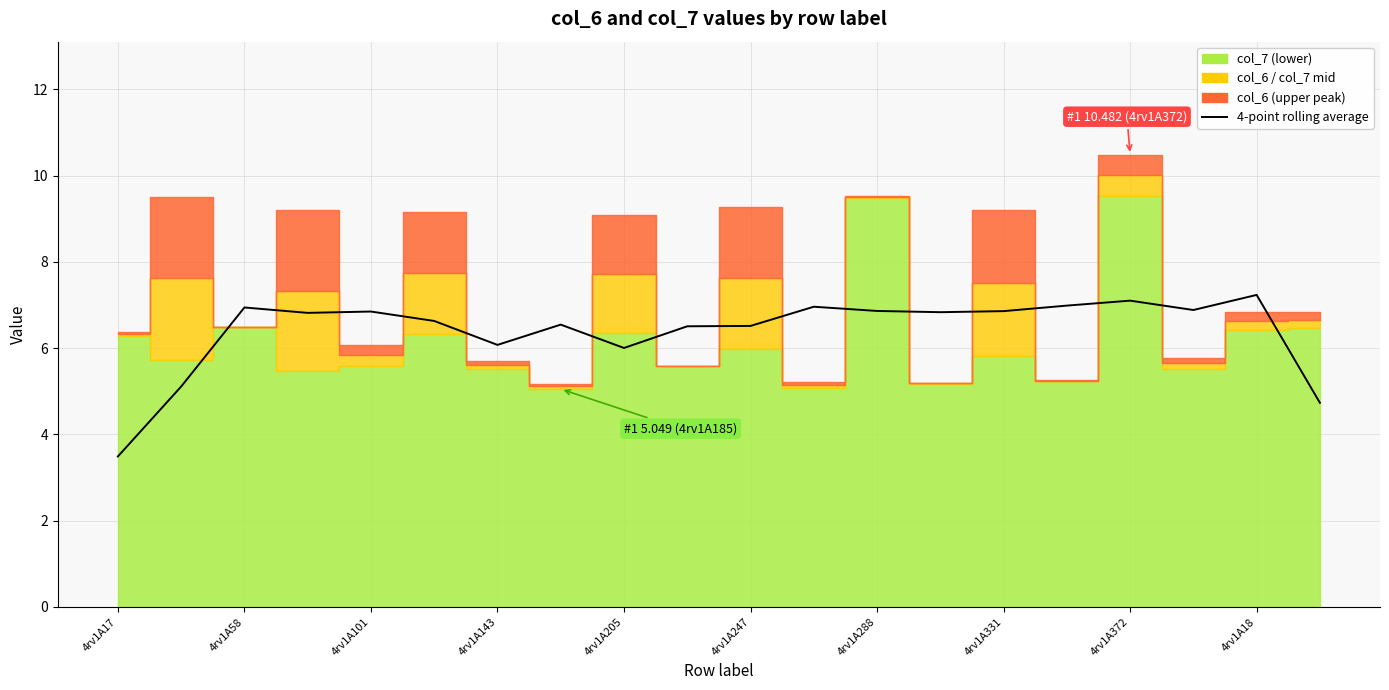

True or false: the data shows 7.1 at 4rv1A372.

True